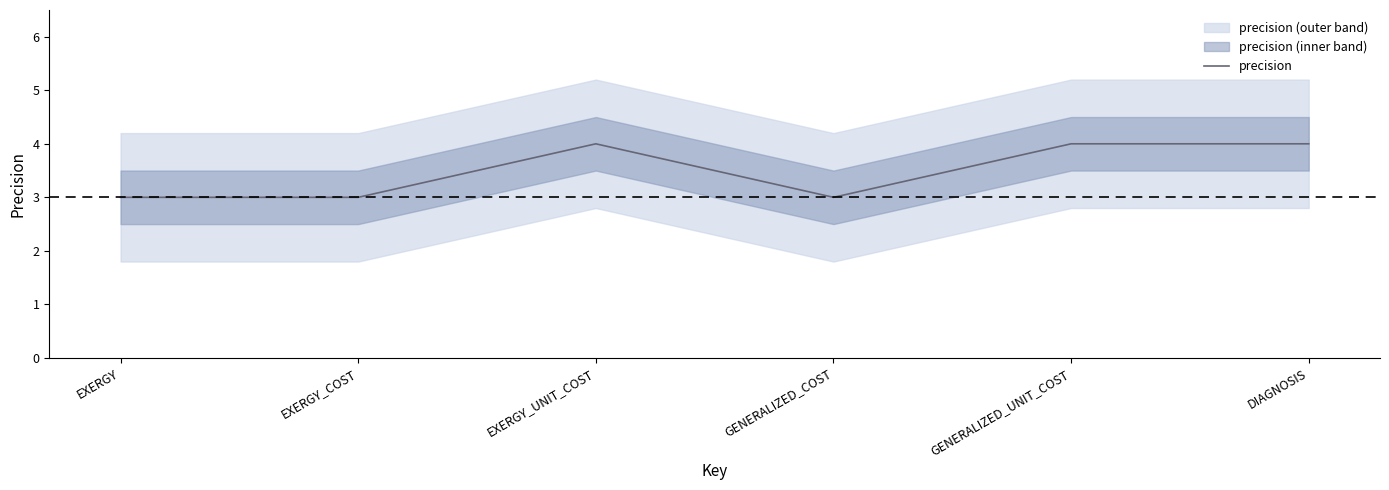

What value does the data have at EXERGY_UNIT_COST?

4